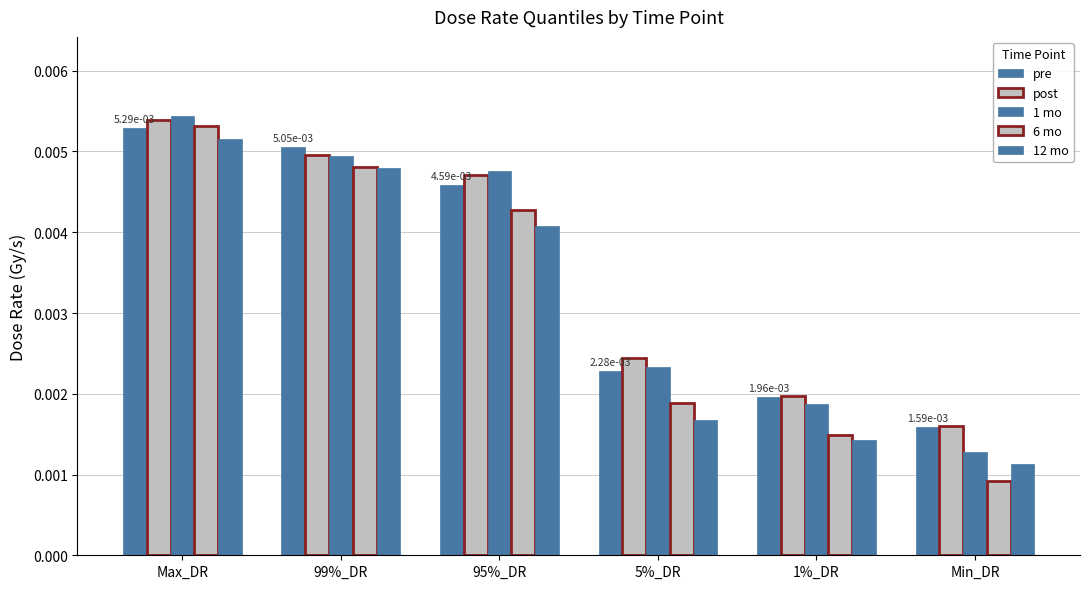

How many bars are there in total?

30